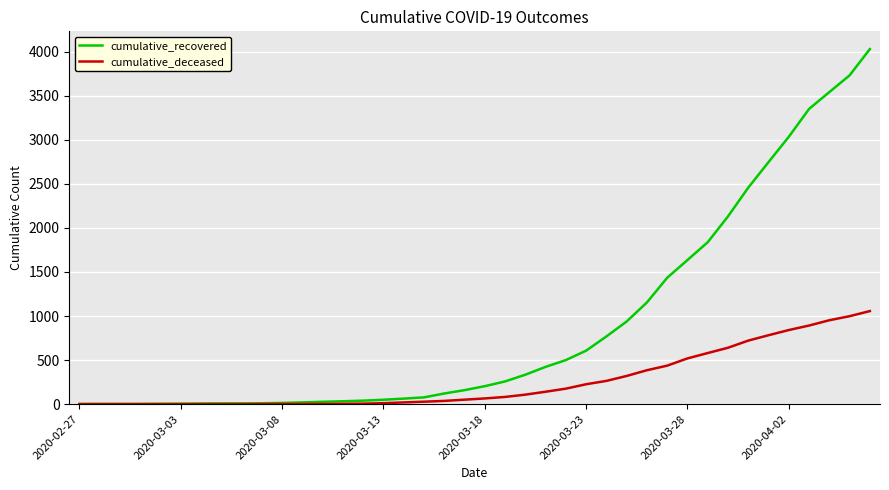

What is the maximum value shown in the chart?

4028